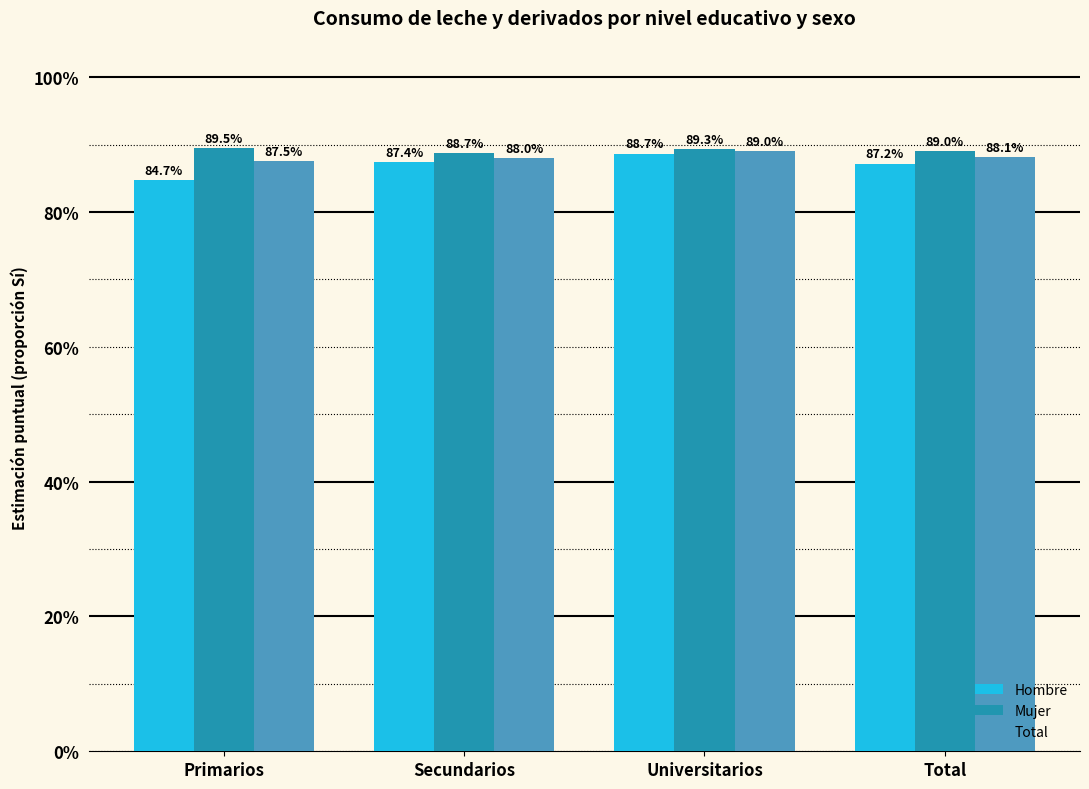

Read the Hombre value at Total.

0.9